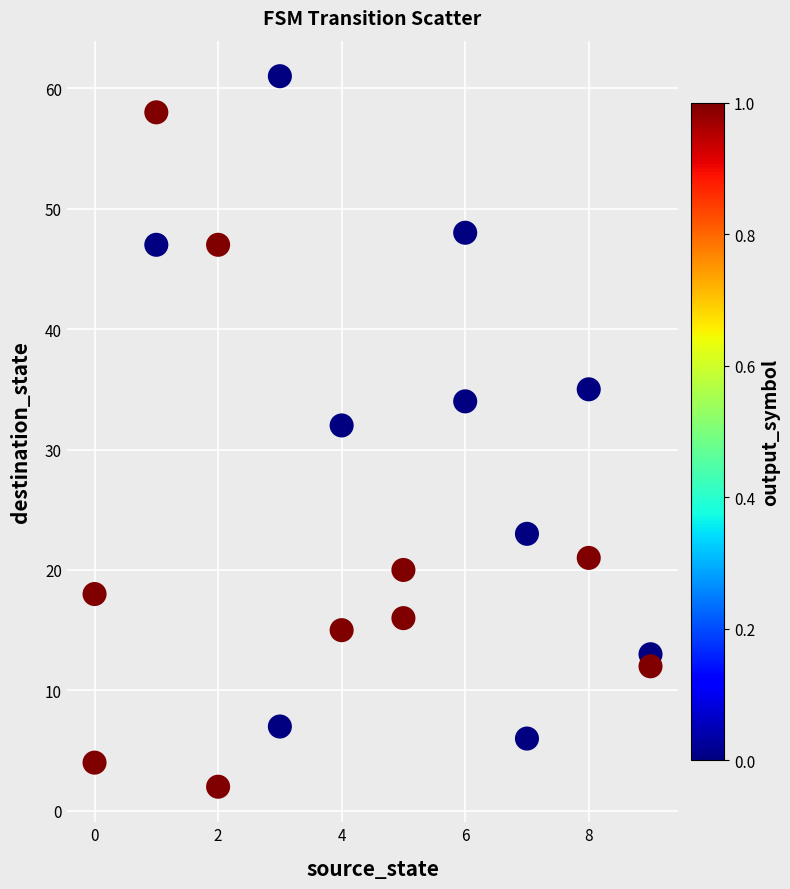

What is the range of Y values (max minus min)?

59